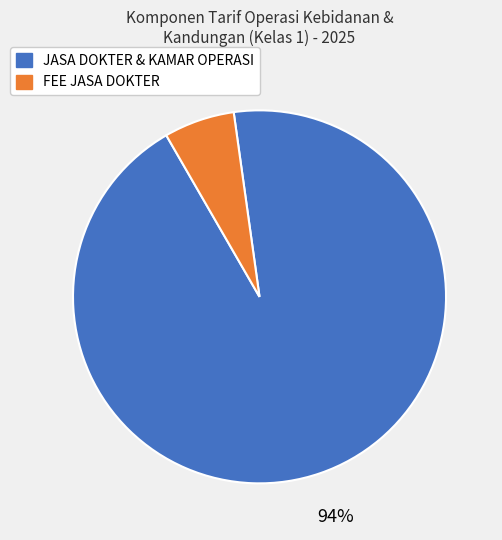

How many slices are in this pie chart?

2